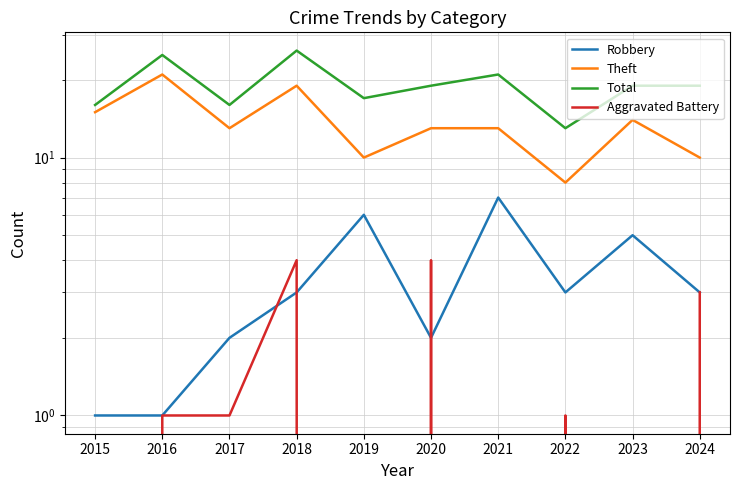

Which series has the widest spread of values?

Theft